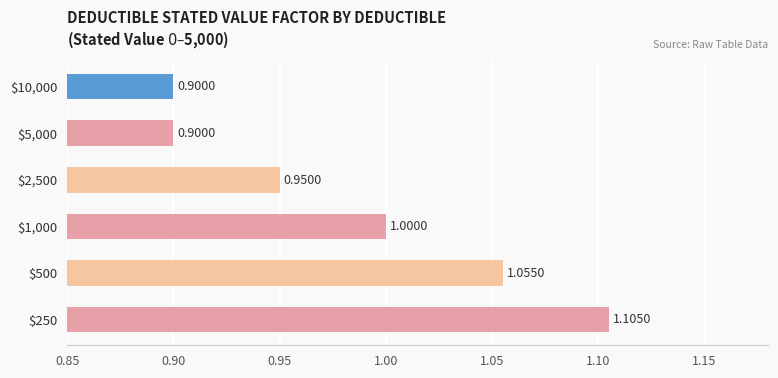

What is the average value?

1.0